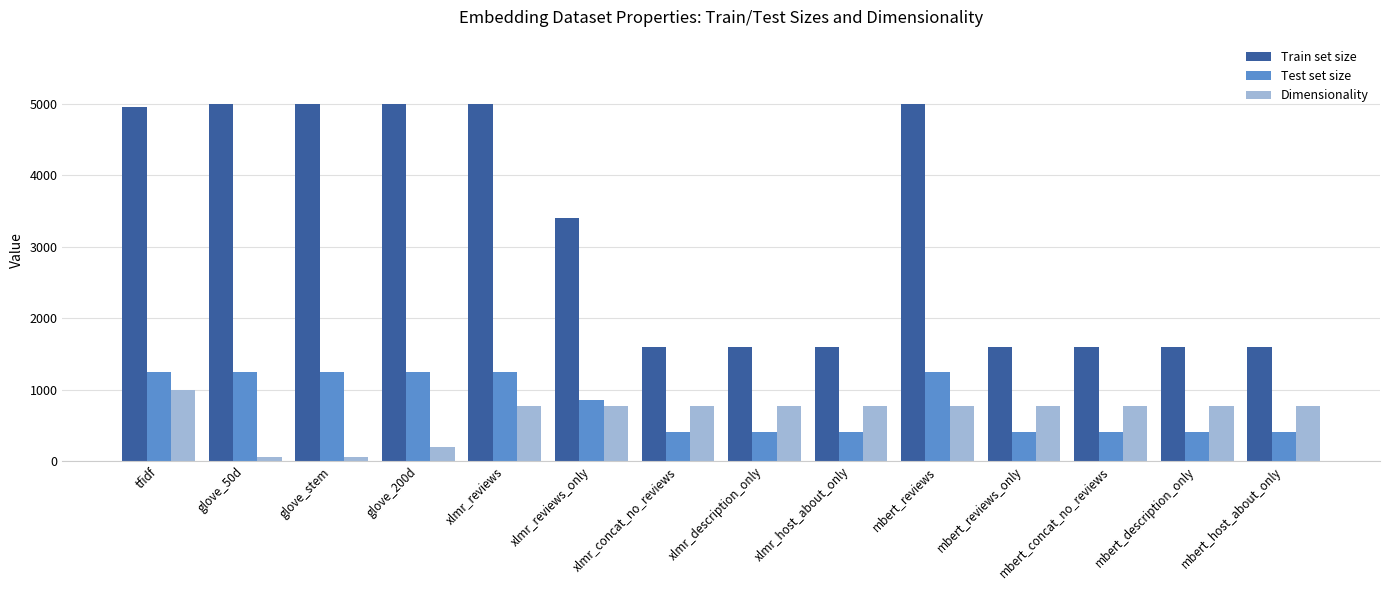

Which series has the largest total across all categories?

Train set size